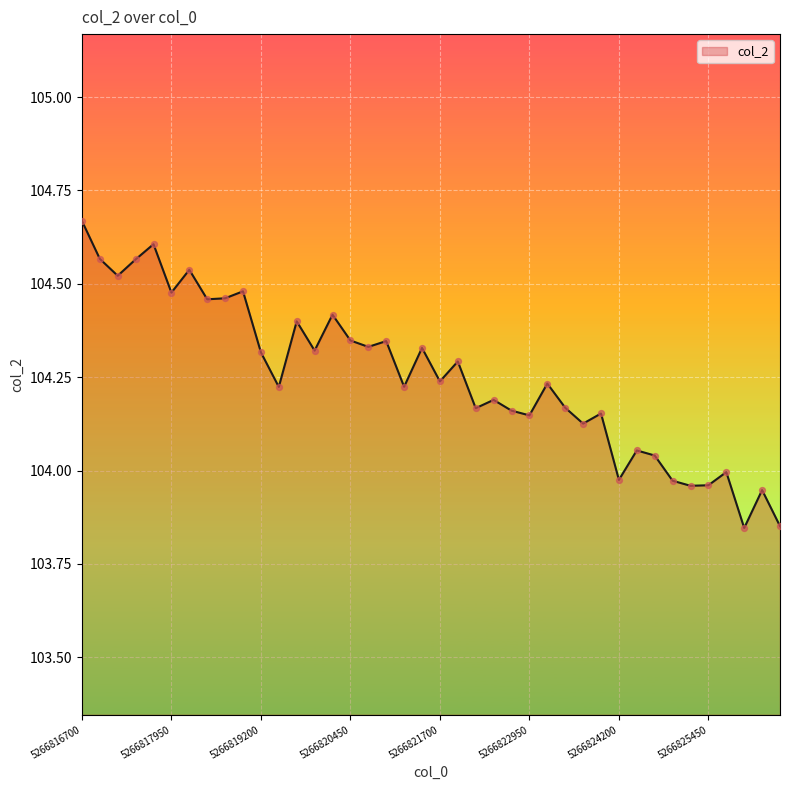

What is the difference between the maximum and minimum values?

0.8